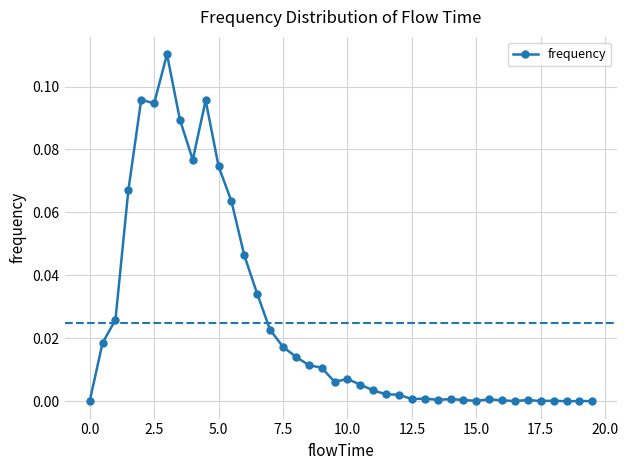

True or false: the data has more than 2 interior local peaks.

True